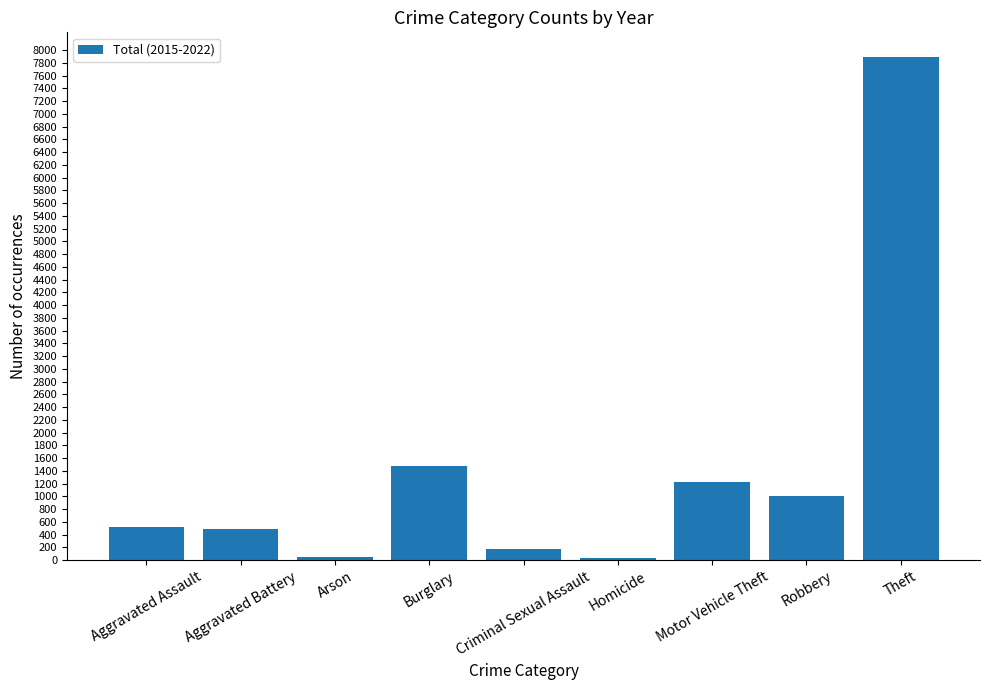

Count the number of data series in this chart.

1